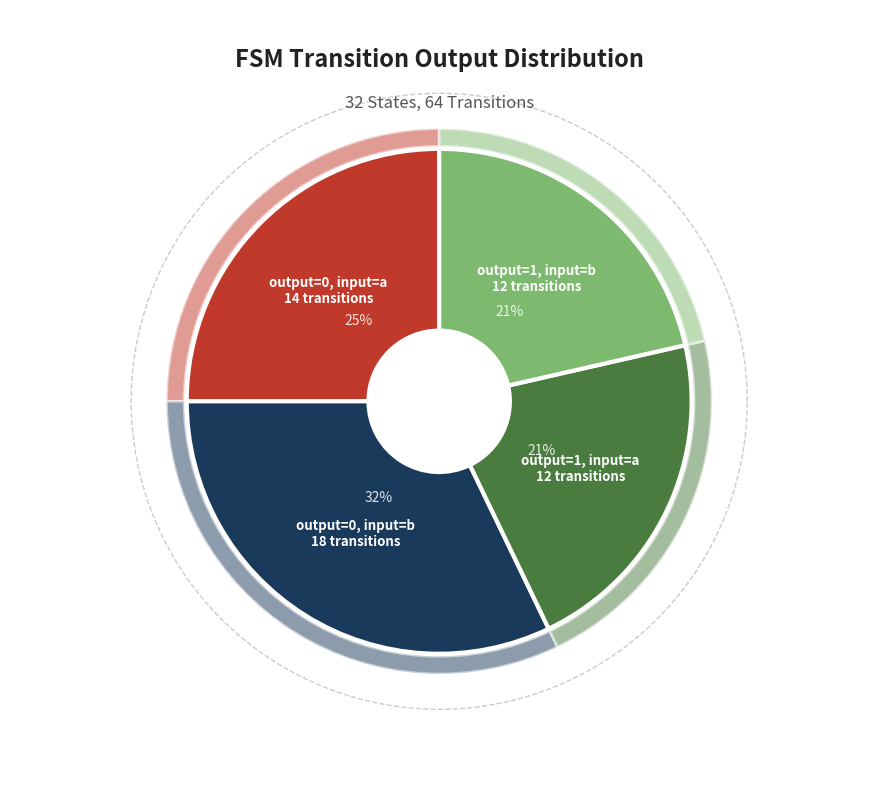

Which slice is the largest?

output=0, input=b